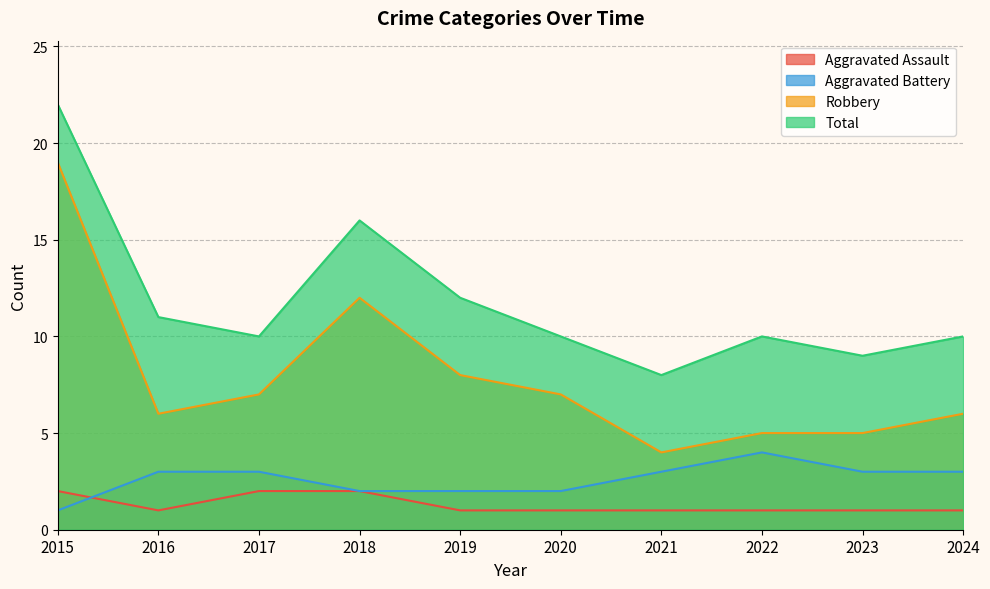

Which series has the largest range (max minus min)?

Robbery